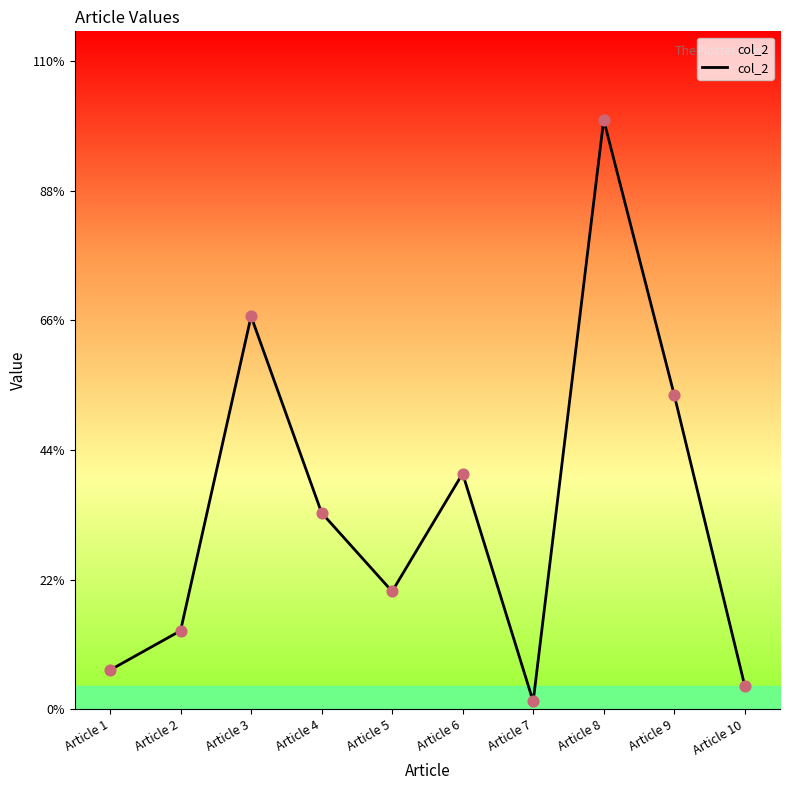

Which has a higher value, Article 7 or Article 8?

Article 8